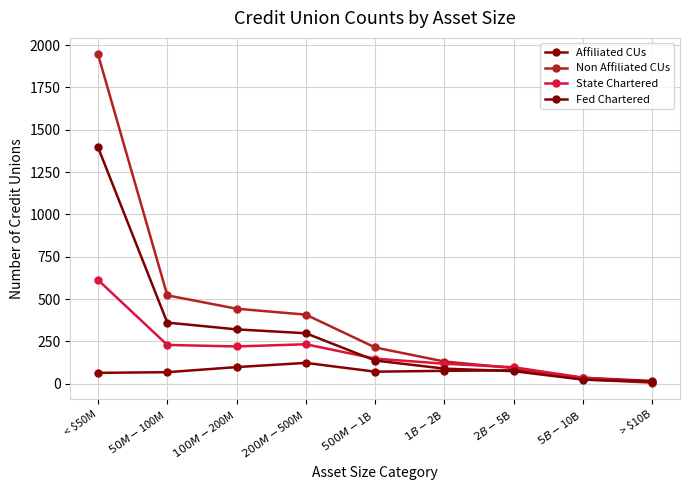

In State Chartered, how many points are higher than both neighbors (excluding endpoints)?

1